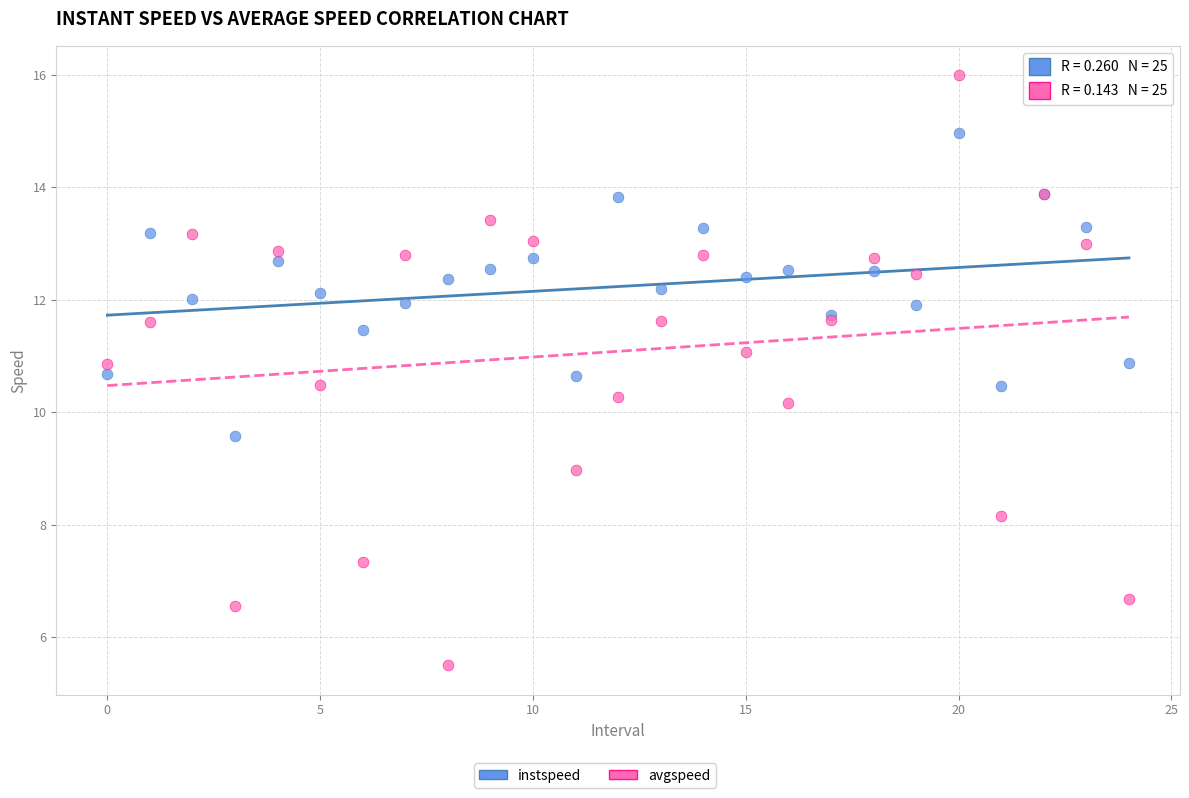

Which series contains the highest Y value?

avgspeed